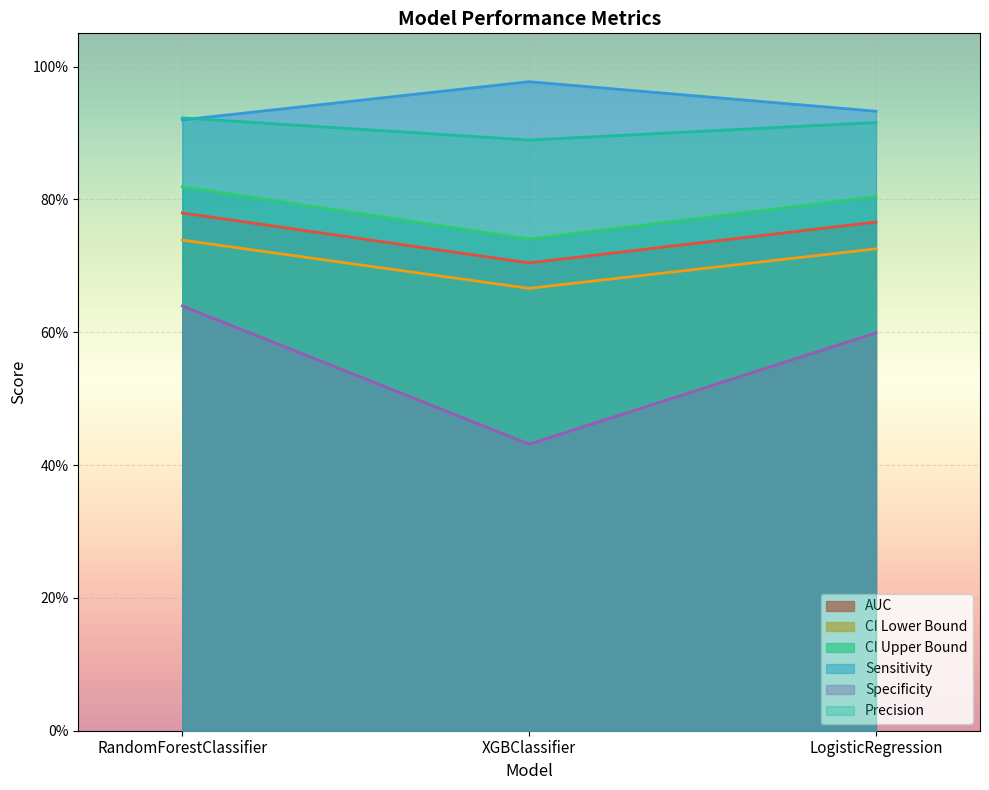

The Specificity series shows 0.2 at LogisticRegression. True or false?

False